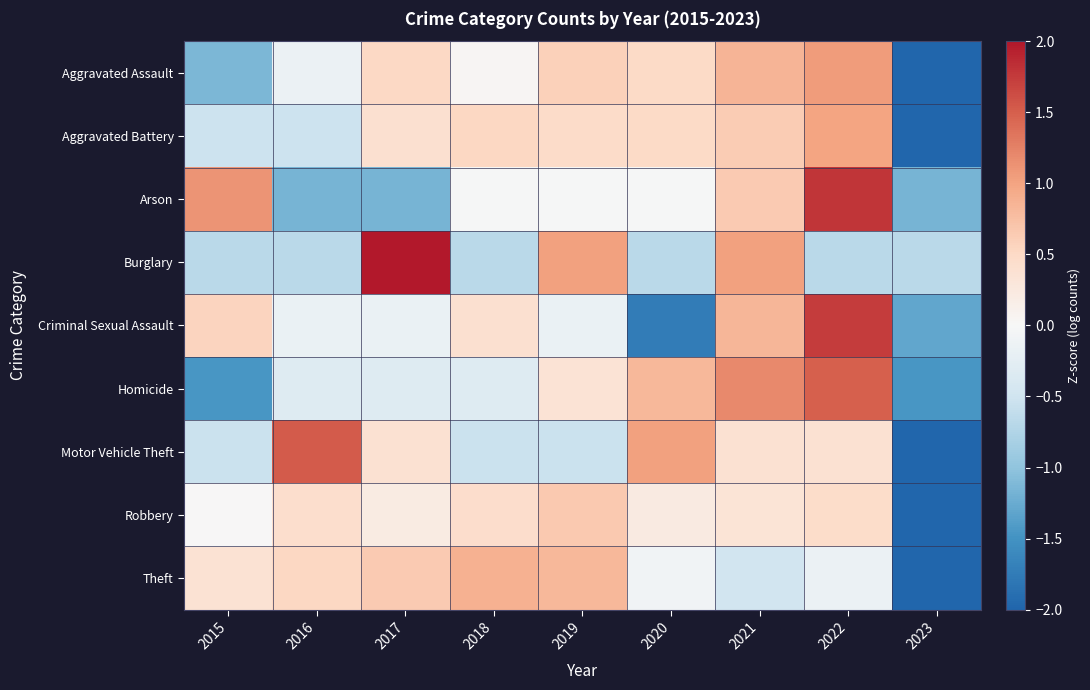

Between 2015 and 2018, which is larger?

2018